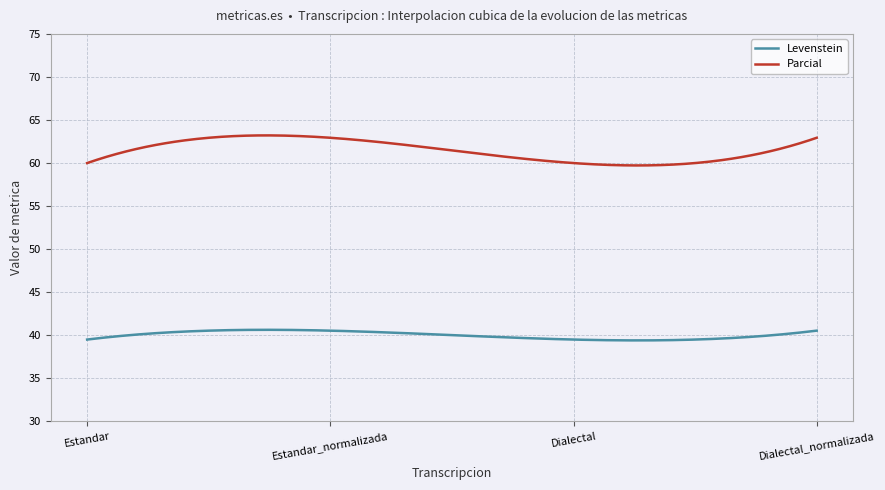

What is the maximum value shown in the chart?

63.2